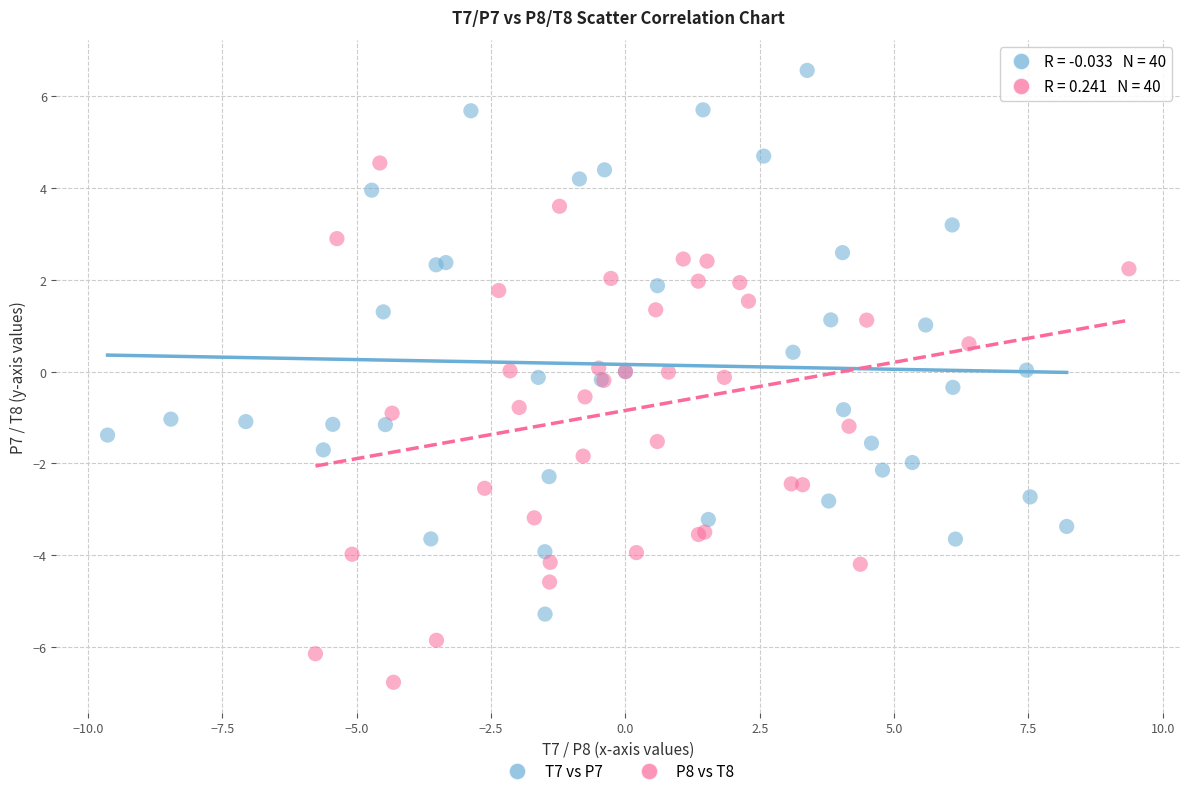

Which series contains the highest Y value?

T7 vs P7